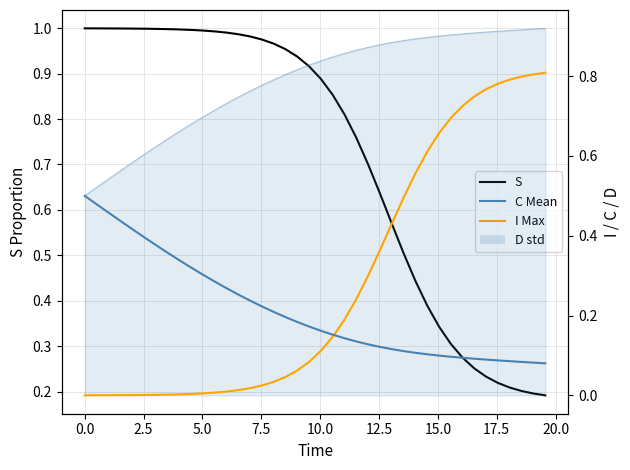

How many categories are shown in the chart?

40